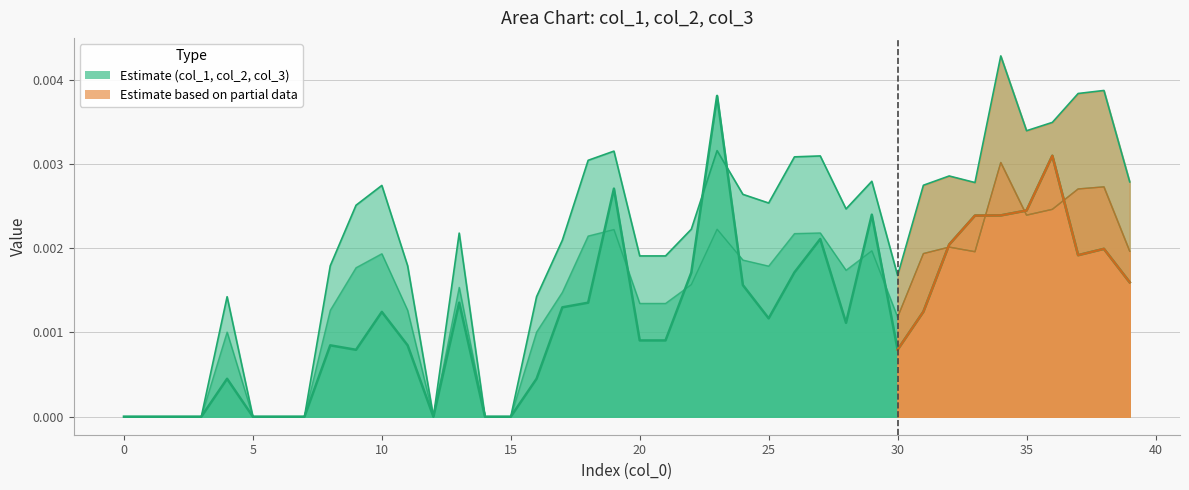

List the series in order of their peak value, lowest first.

col_3, col_1, col_2